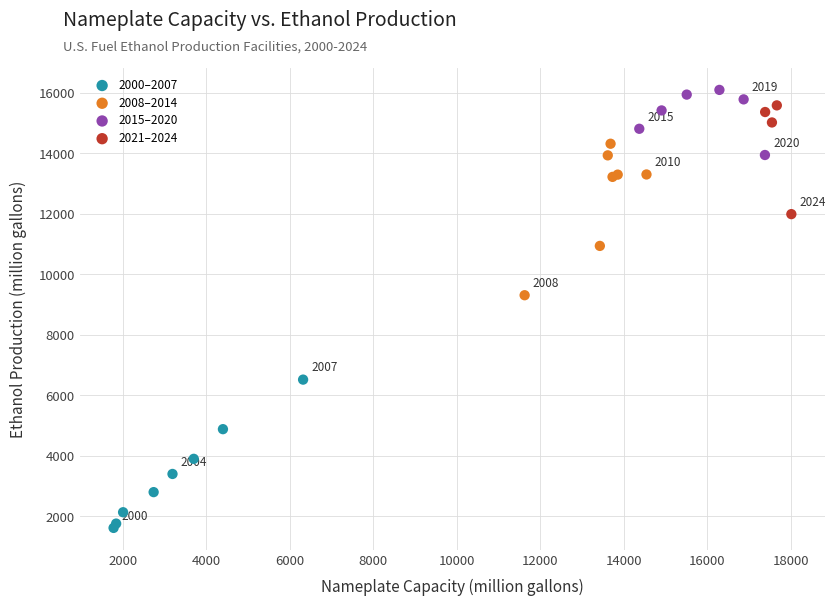

Which series reaches the minimum Y coordinate?

2000–2007